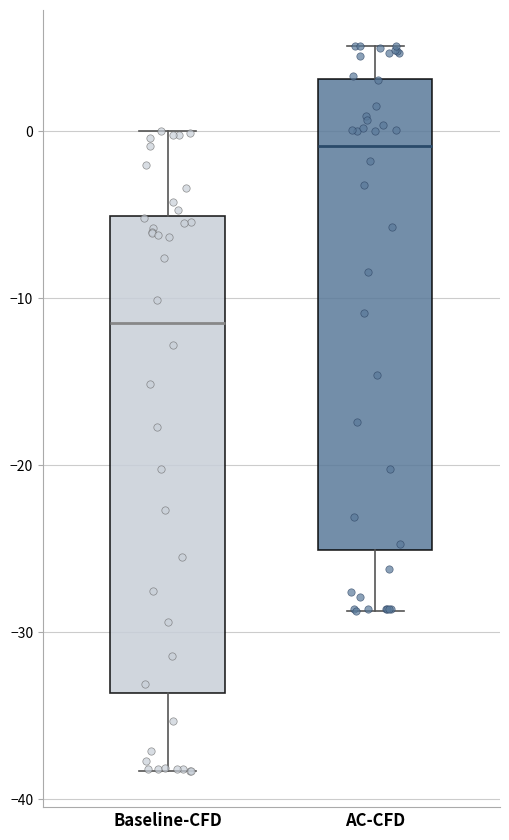

Reading left to right, transcribe this box plot: for each box, give where its median line is, the range the box spans, and where its two whiskers end, as read against the y-axis. The values are not printed on the chart, so give them approximately, as read against the axis.

Baseline-CFD: median -11, box -34 to -5, whiskers -38 to 0
AC-CFD: median -1, box -25 to 3, whiskers -29 to 5